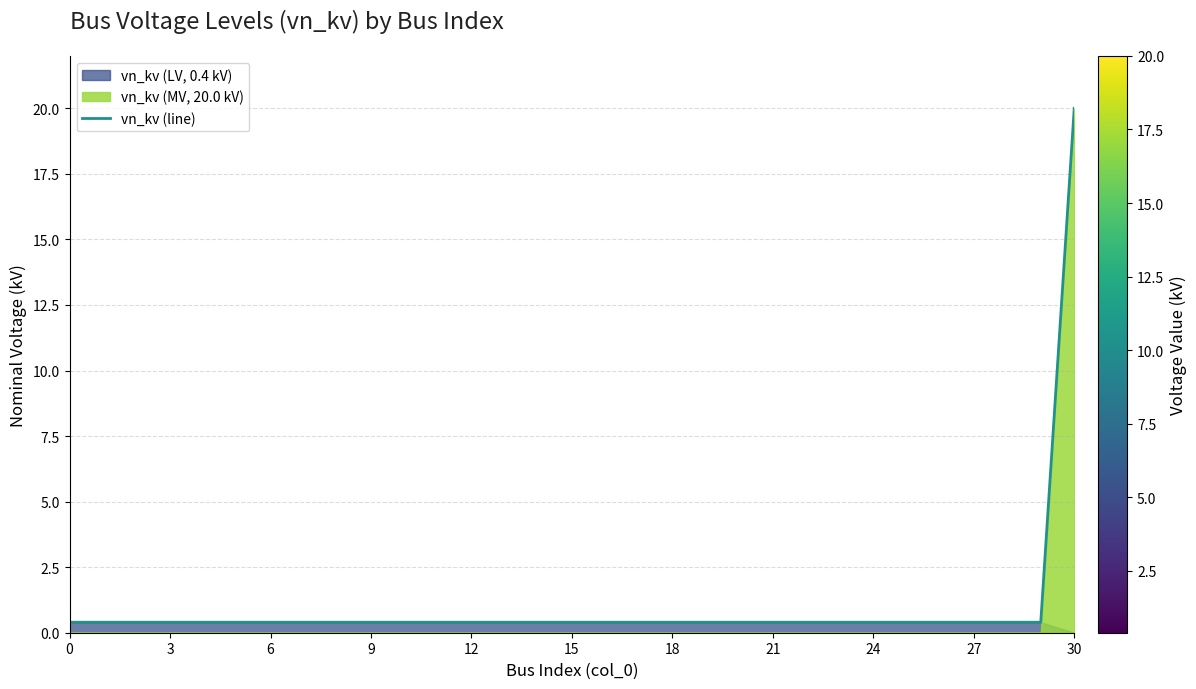

Which category has the highest value in the vn_kv (line) series?

30